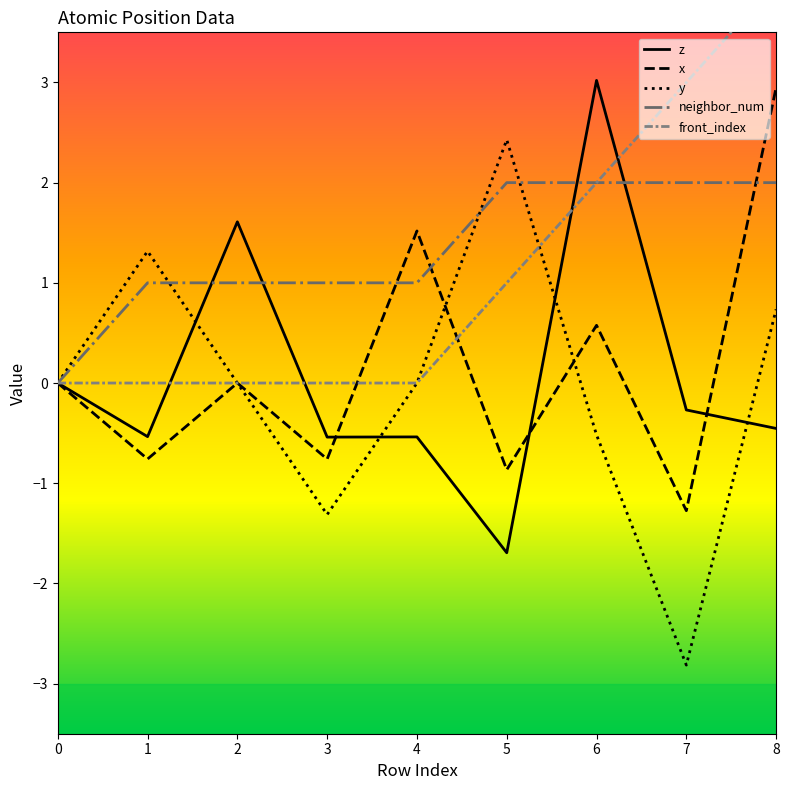

Reading left to right, list all the values displayed in this chart.

z: 0=0.0	1=-0.5	2=1.6	3=-0.5	4=-0.5	5=-1.7	6=3.0	7=-0.3	8=-0.5
x: 0=0.0	1=-0.8	2=0.0	3=-0.8	4=1.5	5=-0.9	6=0.6	7=-1.3	8=2.9
y: 0=0.0	1=1.3	2=0.0	3=-1.3	4=0.0	5=2.4	6=-0.5	7=-2.8	8=0.7
neighbor_num: 0=0.0	1=1.0	2=1.0	3=1.0	4=1.0	5=2.0	6=2.0	7=2.0	8=2.0
front_index: 0=0.0	1=0.0	2=0.0	3=0.0	4=0.0	5=1.0	6=2.0	7=3.0	8=4.0